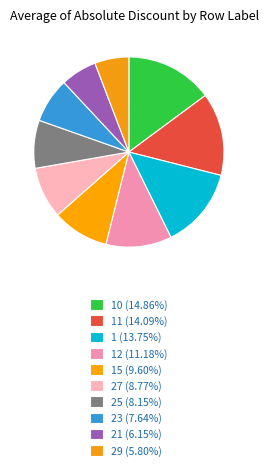

Count the number of slices in the pie.

10